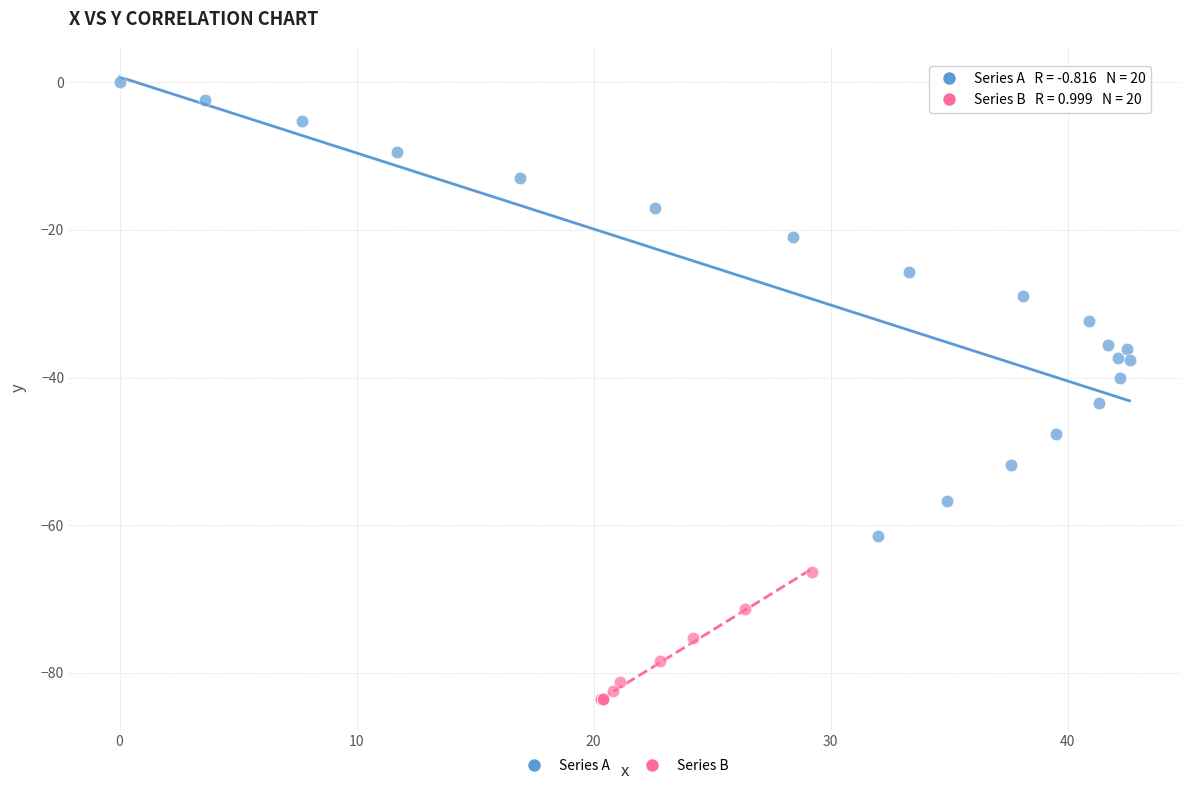

Which series contains the highest Y value?

Series A